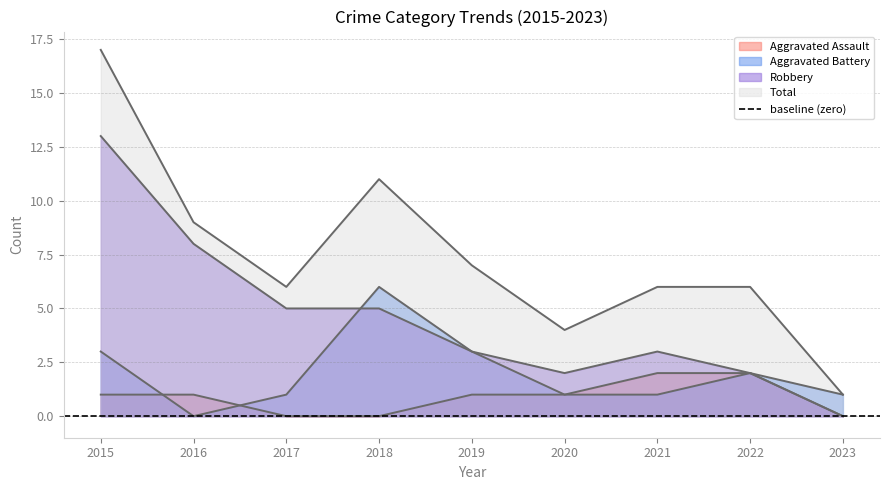

How many times do Aggravated Assault and Aggravated Battery cross each other?

2